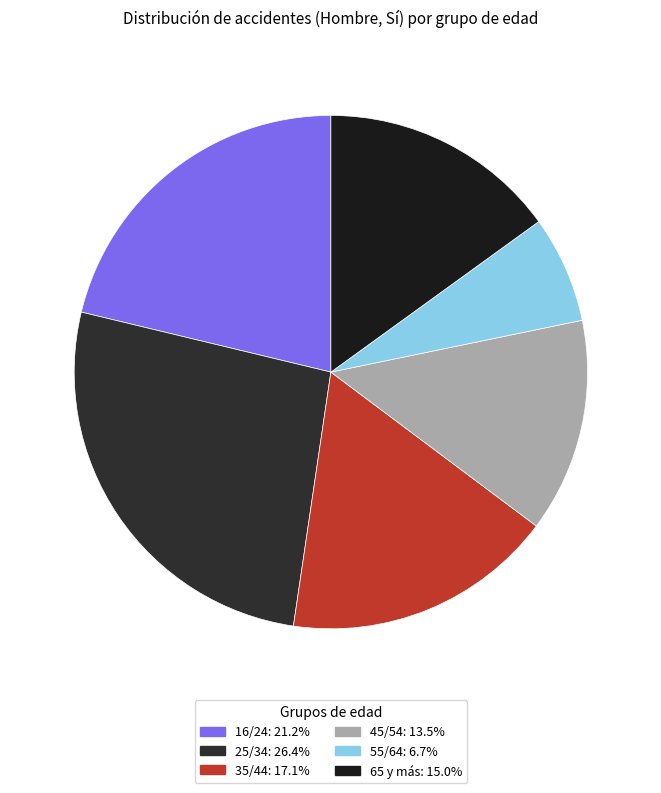

Count the number of slices in the pie.

6